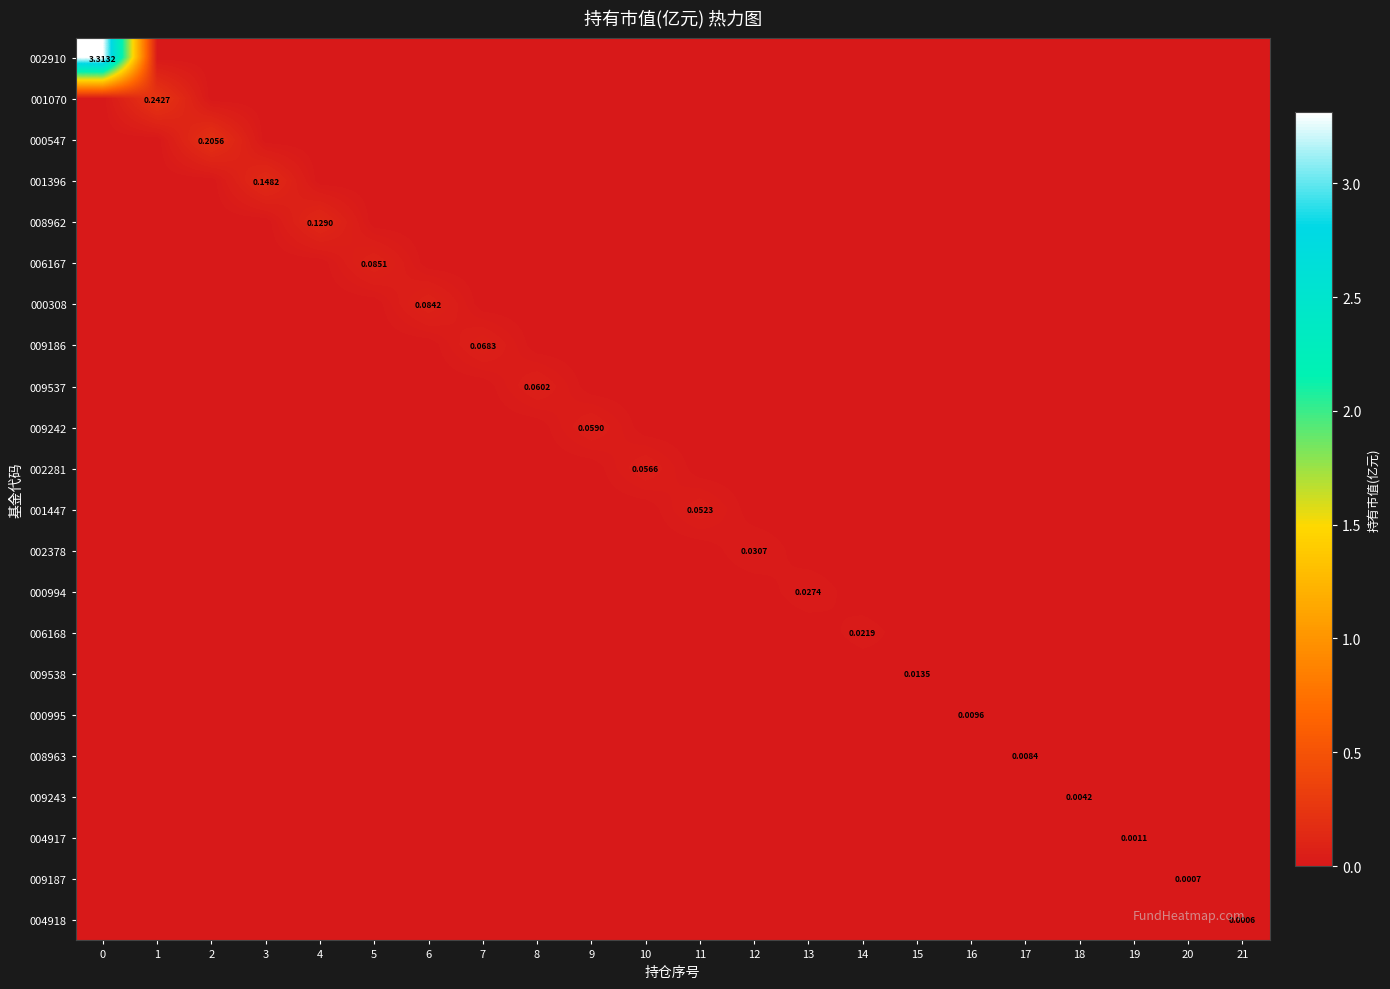

List the series in order of their peak value, highest first.

002910, 001070, 000547, 001396, 008962, 006167, 000308, 009186, 009537, 009242, 002281, 001447, 002378, 000994, 006168, 009538, 000995, 008963, 009243, 004917, 009187, 004918